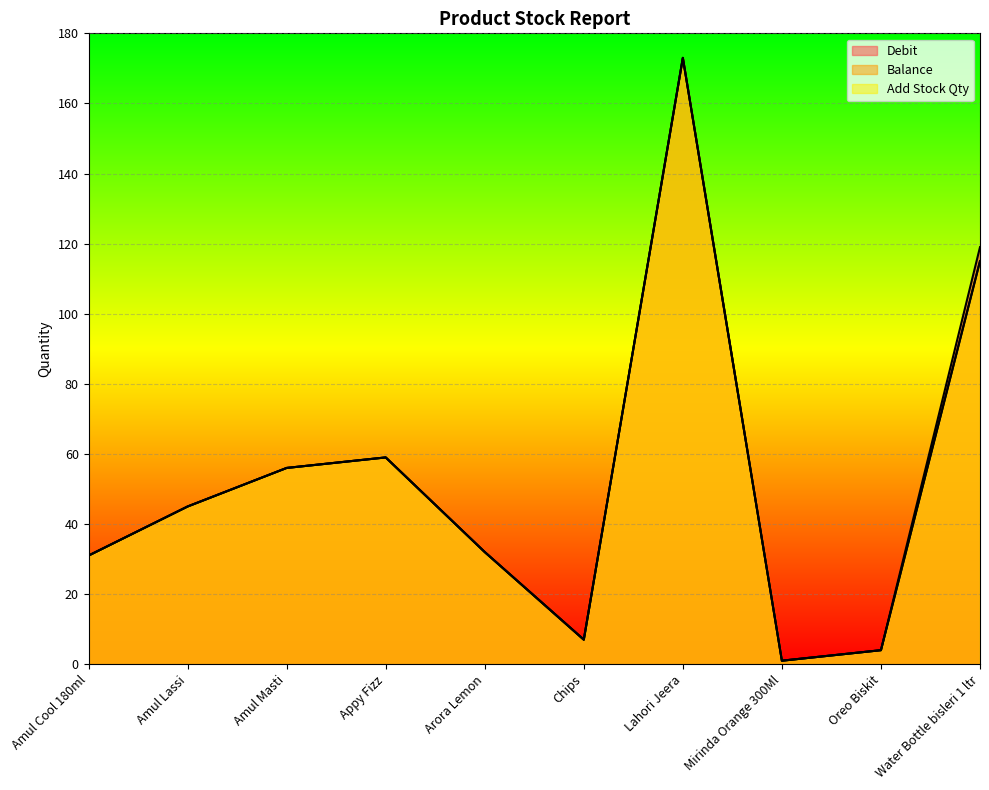

The Add Stock Qty series shows 32 at Arora Lemon. True or false?

True